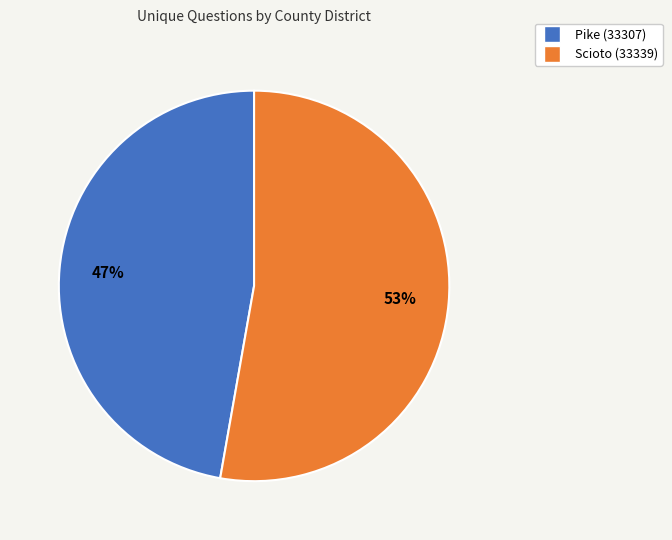

Rank the categories by value from highest to lowest.

Scioto (33339), Pike (33307)